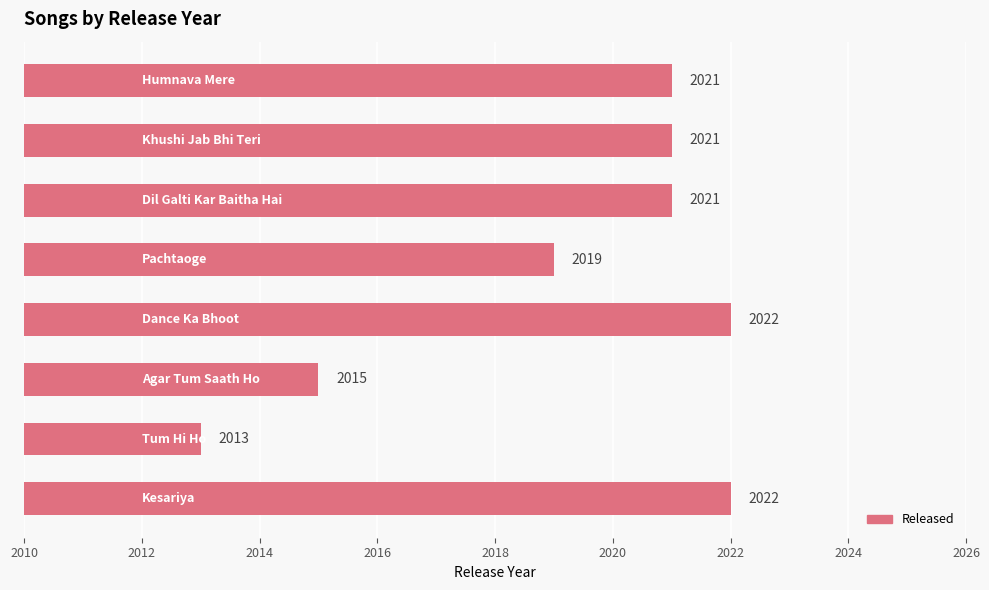

What is the sum of all values?

16154